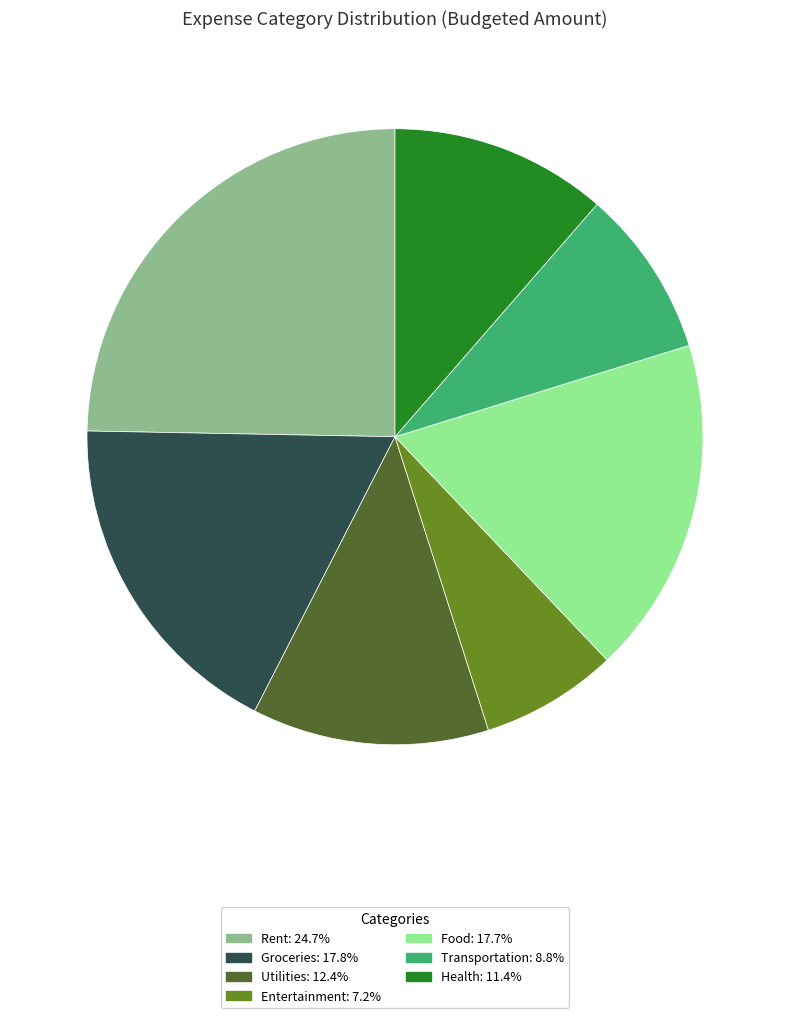

Which slice is the largest?

Rent